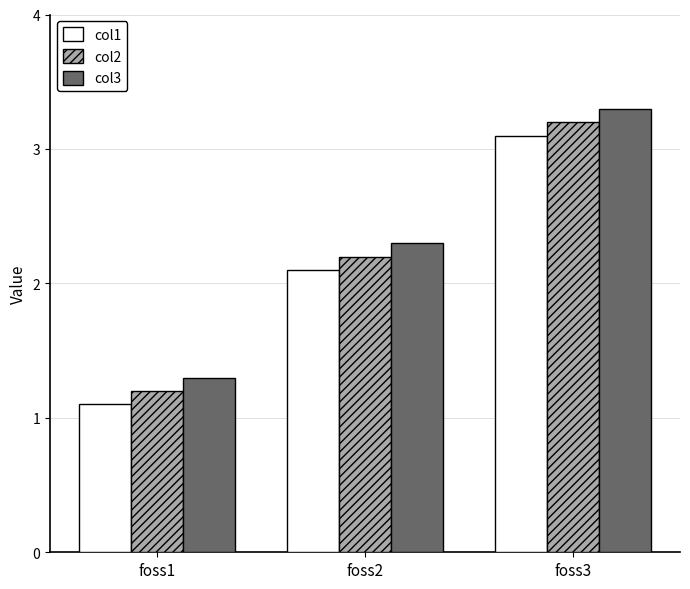

List the labels in order of col1 value, smallest first.

foss1, foss2, foss3